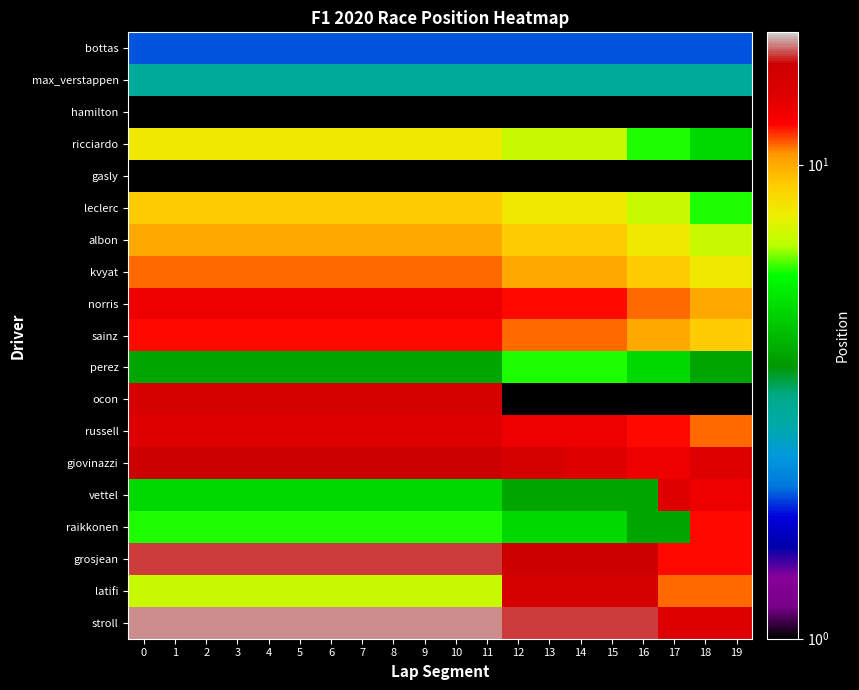

Which series changed the most between 4 and 17?

vettel